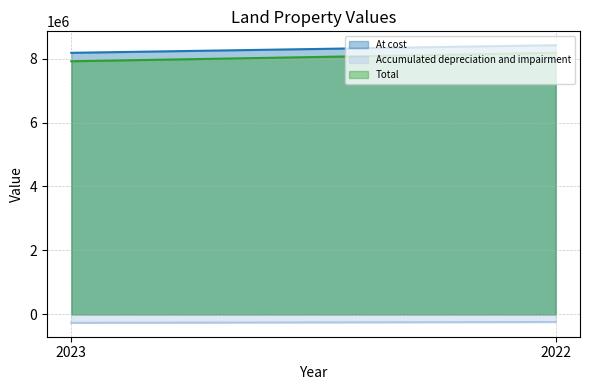

What is the value of the At cost point at the 1st from the left?

8179443